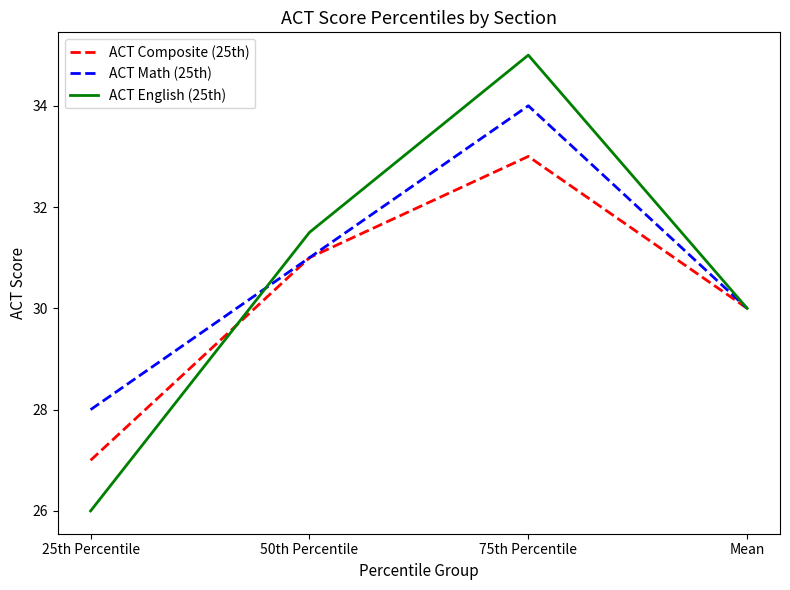

Which series has the widest spread of values?

ACT English (25th)